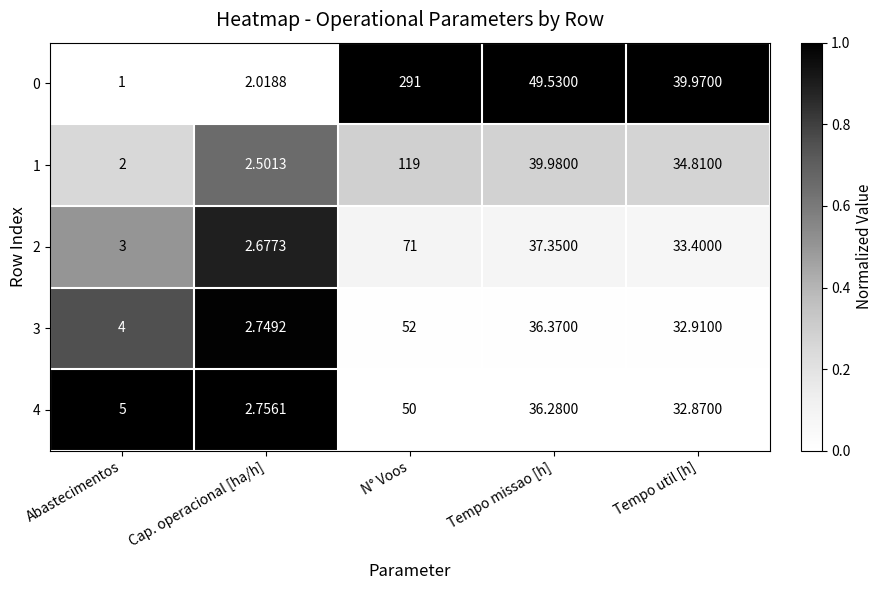

List the labels in order of 3 value, smallest first.

Cap. operacional [ha/h], Abastecimentos, Tempo util [h], Tempo missao [h], N° Voos